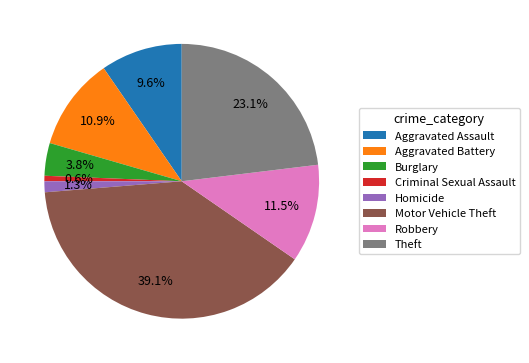

Rank the categories by value from lowest to highest.

Criminal Sexual Assault, Homicide, Burglary, Aggravated Assault, Aggravated Battery, Robbery, Theft, Motor Vehicle Theft